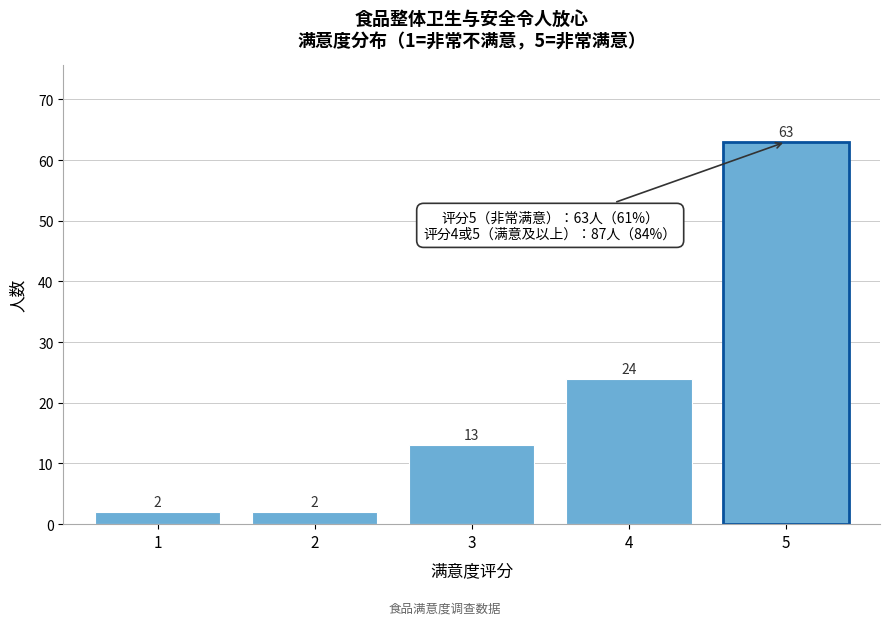

Reading left to right, extract all data points from this chart.

2	2	13	24	63